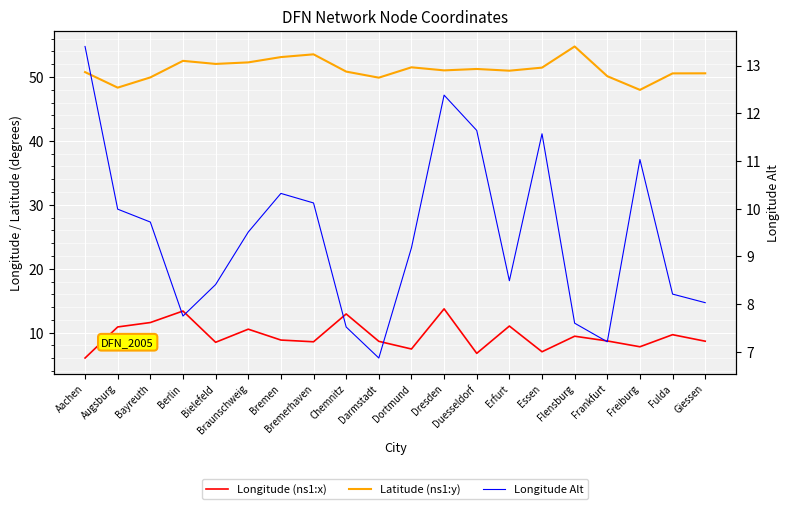

Reading left to right, transcribe all the data shown in this chart.

Longitude (ns1:x): 6.0	10.9	11.6	13.4	8.5	10.6	8.8	8.6	12.9	8.7	7.5	13.7	6.8	11.0	7.0	9.4	8.7	7.8	9.7	8.7
Latitude (ns1:y): 50.8	48.3	49.9	52.5	52.0	52.3	53.1	53.5	50.8	49.9	51.5	51.0	51.2	51.0	51.5	54.8	50.1	48.0	50.6	50.6
Longitude Alt: 13.4	10.0	9.7	7.8	8.4	9.5	10.3	10.1	7.5	6.9	9.2	12.4	11.6	8.5	11.6	7.6	7.2	11.0	8.2	8.0